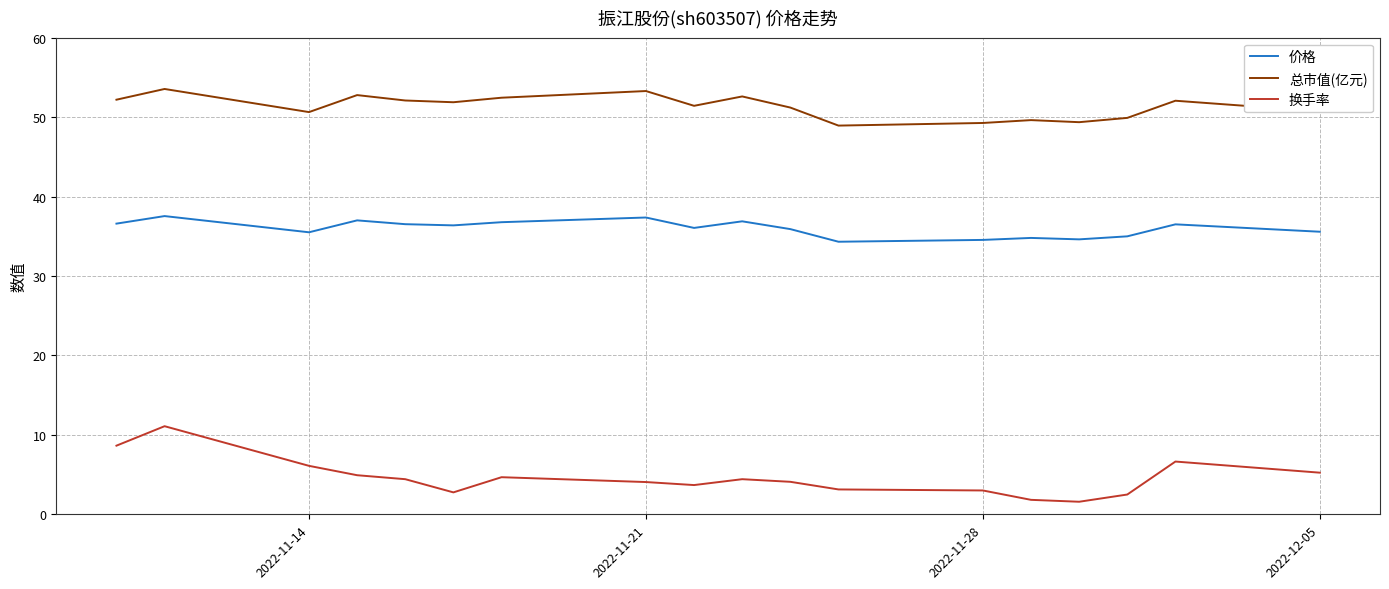

What is the minimum value shown in the chart?

1.6